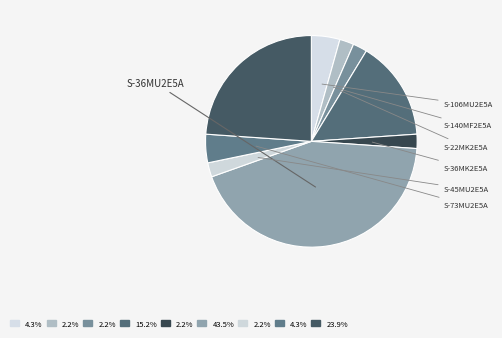

What is the largest slice in the pie chart?

S-36MU2E5A